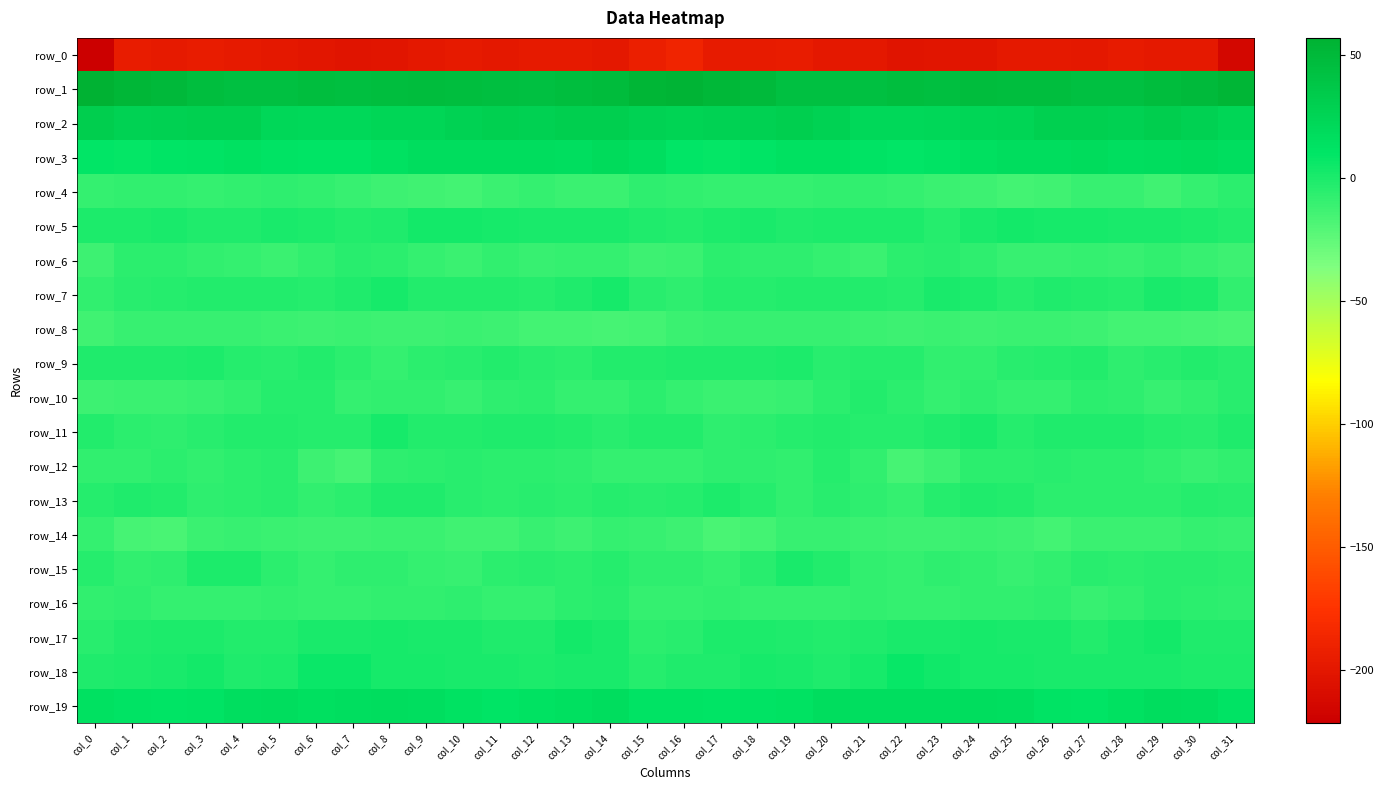

At which label does row_14 first exceed -11?

col_0